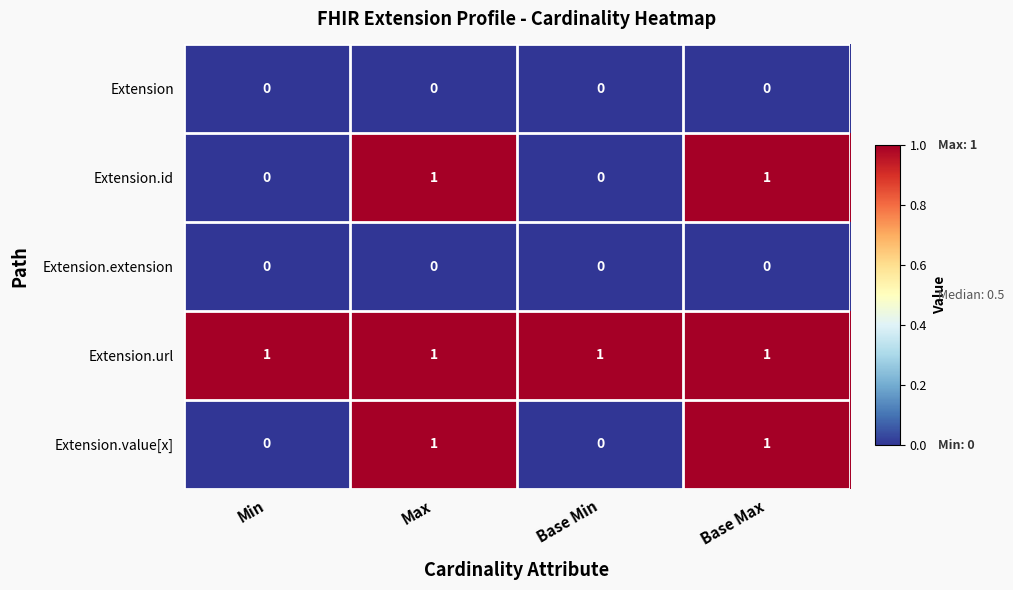

At how many categories does at least one series exceed 0?

4